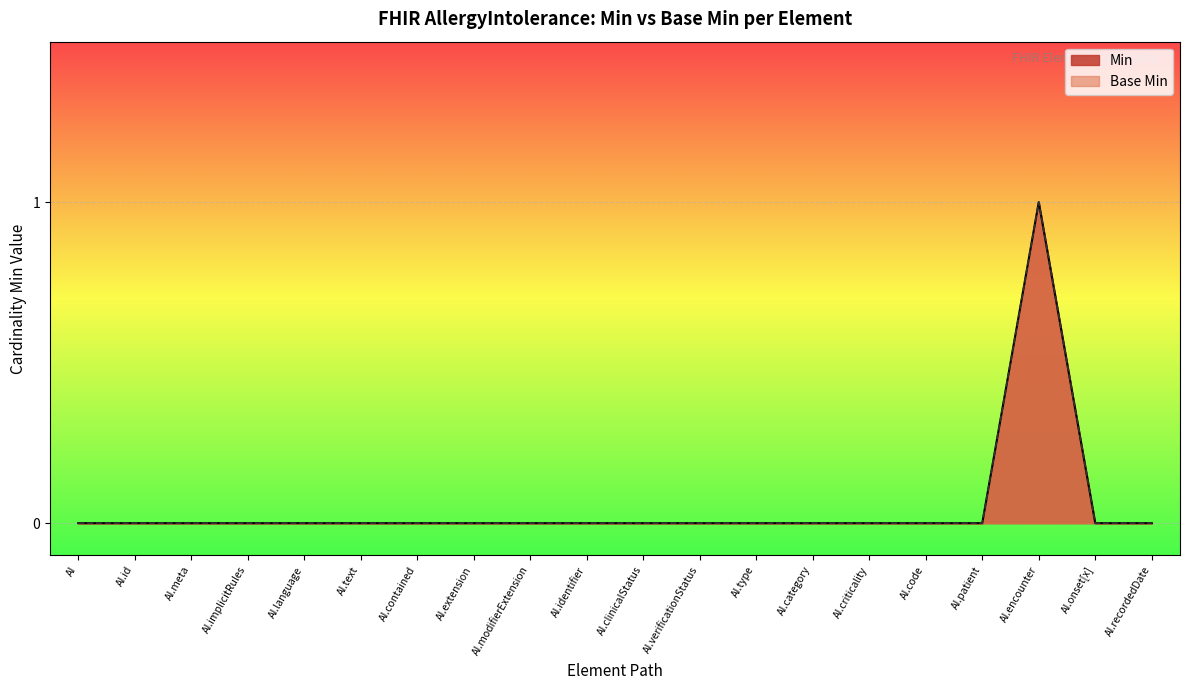

List the labels in order of Base Min value, largest first.

AI.encounter, AI, AI.id, AI.meta, AI.implicitRules, AI.language, AI.text, AI.contained, AI.extension, AI.modifierExtension, AI.identifier, AI.clinicalStatus, AI.verificationStatus, AI.type, AI.category, AI.criticality, AI.code, AI.patient, AI.onset[x], AI.recordedDate